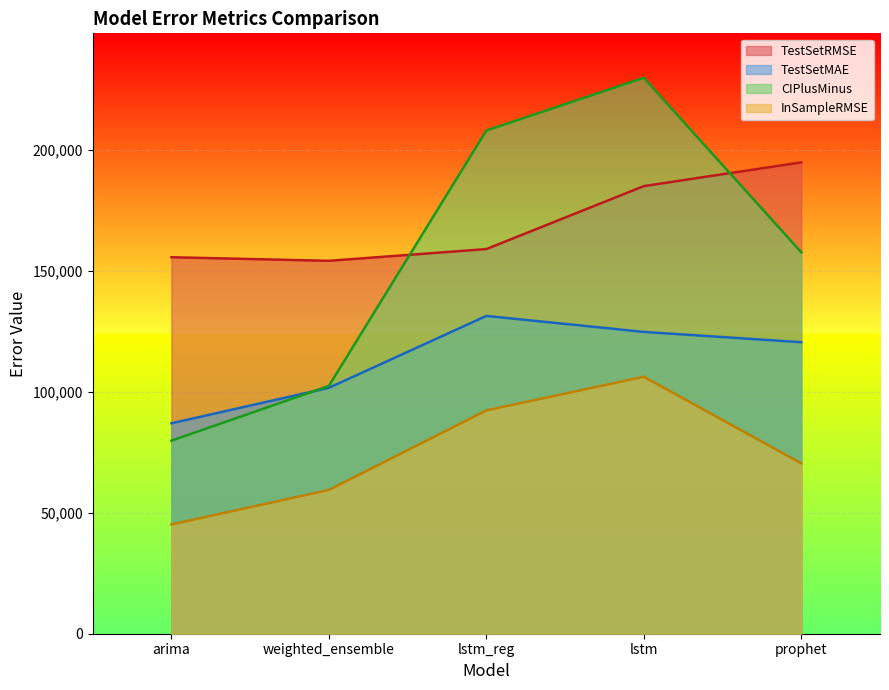

Reading left to right, extract all data points from this chart.

TestSetRMSE: arima=155643.0	weighted_ensemble=154159.3	lstm_reg=159004.4	lstm=185038.6	prophet=194861.5
TestSetMAE: arima=86989.0	weighted_ensemble=101651.0	lstm_reg=131378.0	lstm=124770.6	prophet=120519.0
CIPlusMinus: arima=79800.4	weighted_ensemble=102434.6	lstm_reg=208015.8	lstm=229813.1	prophet=157688.6
InSampleRMSE: arima=45176.7	weighted_ensemble=59422.9	lstm_reg=92306.4	lstm=106230.1	prophet=70443.2